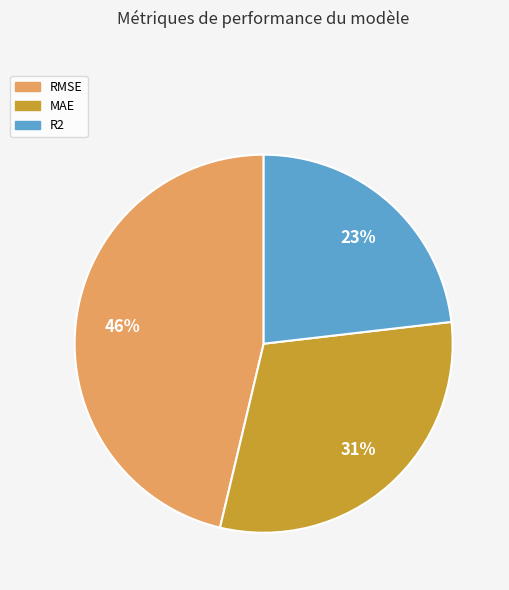

Which slice is the largest?

RMSE